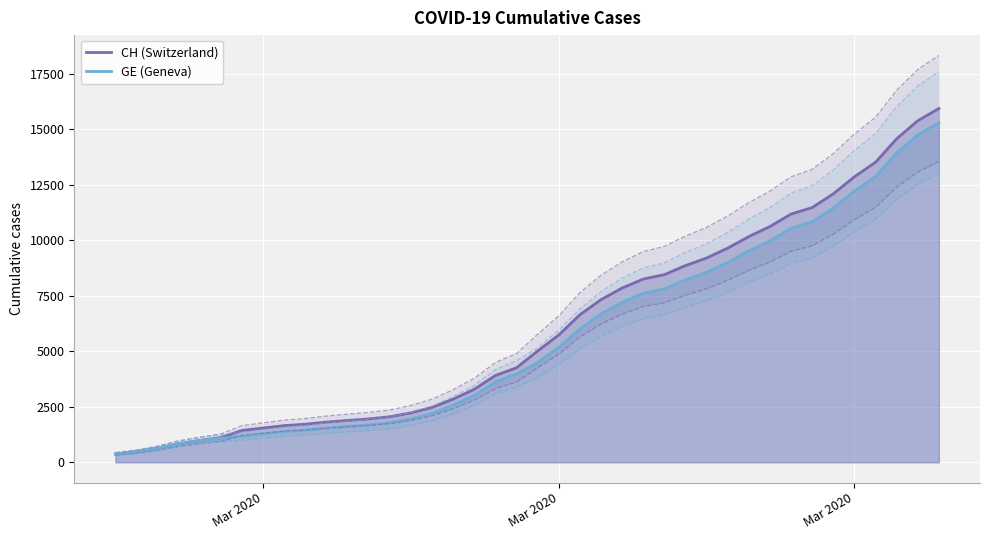

Which series has the largest total across all categories?

CH (Switzerland)